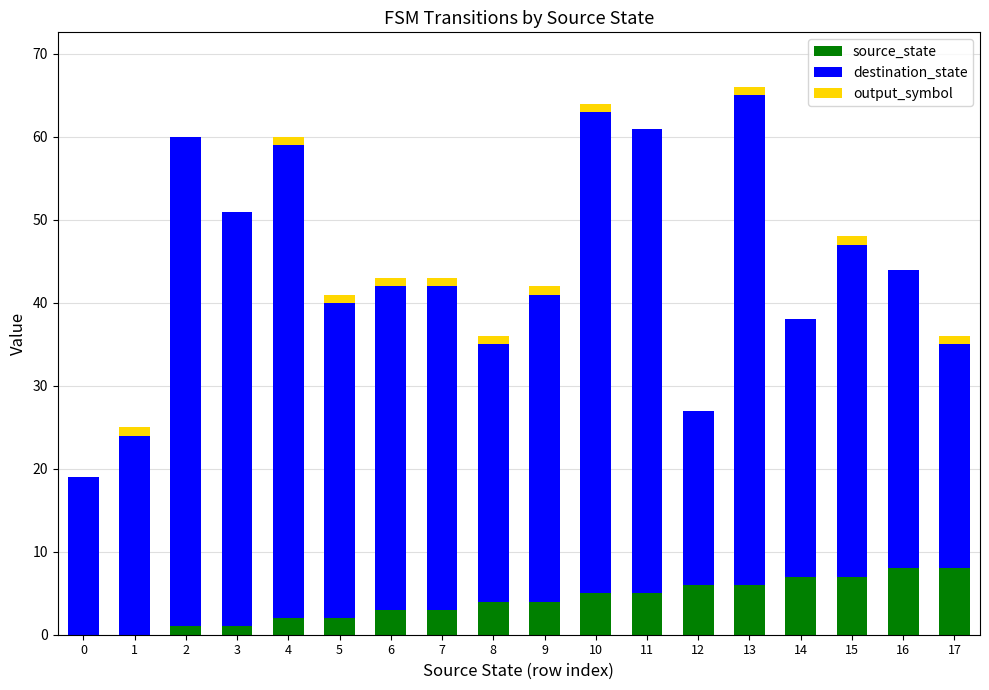

What is the sum of all source_state values?

72